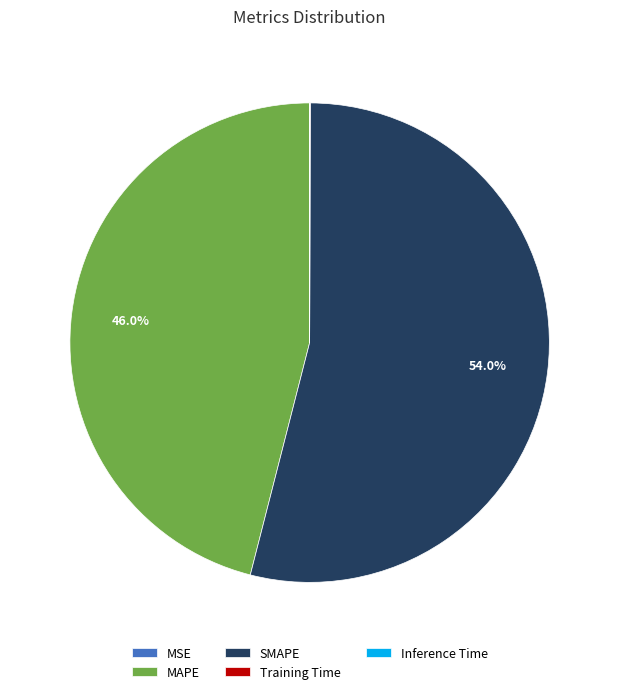

What is the largest slice in the pie chart?

SMAPE